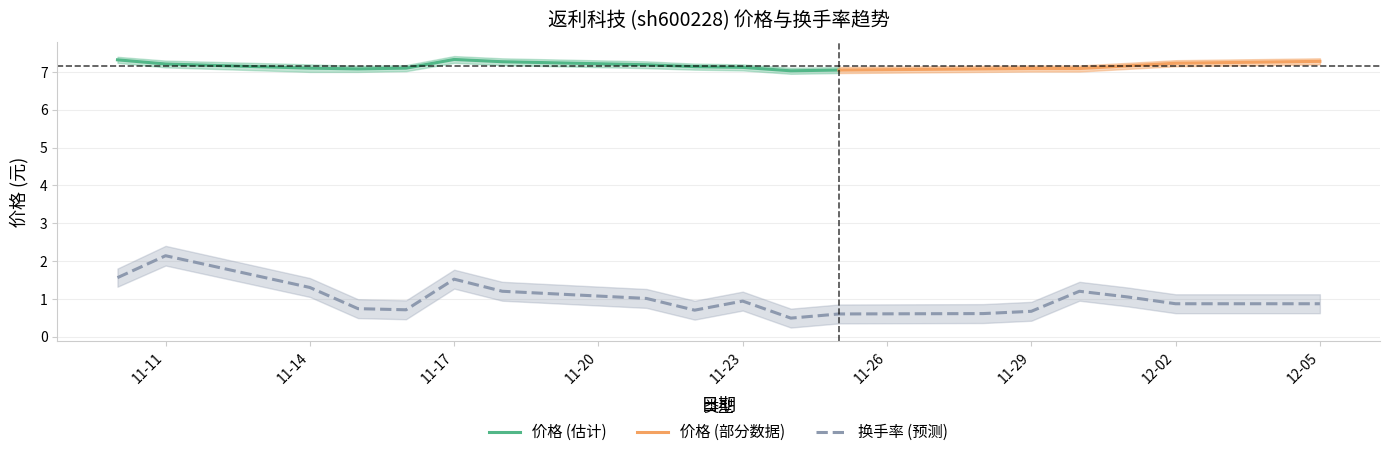

How many lines are shown in the chart?

3